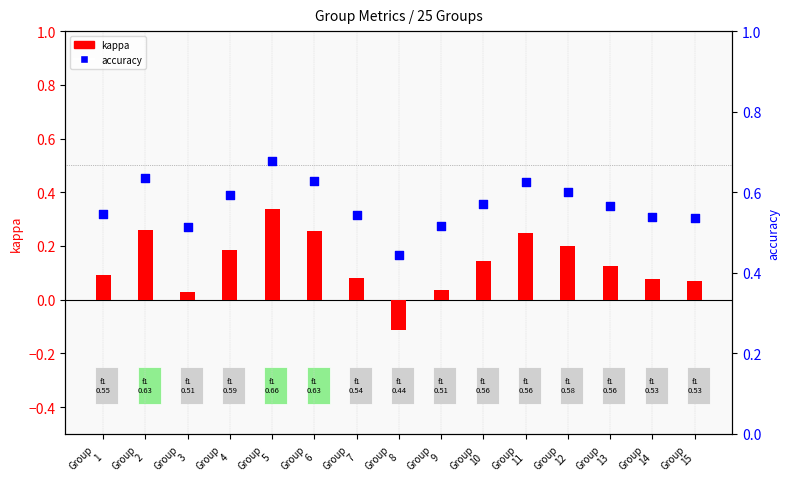

What is the total value across all series at Group
9?

0.6